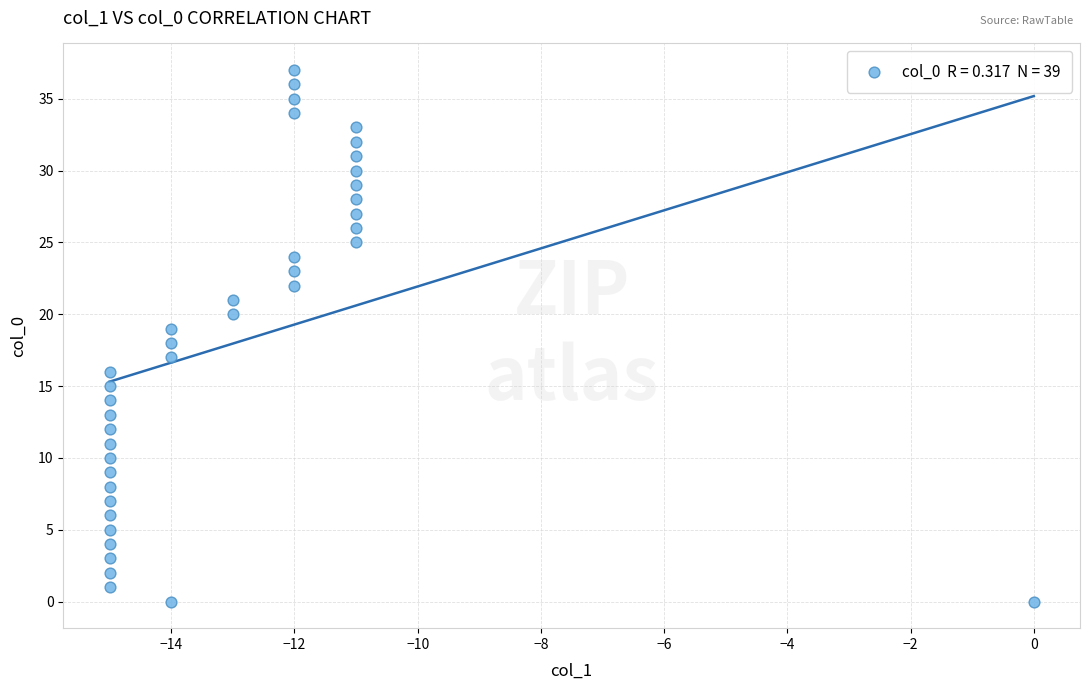

What is the range of Y values (max minus min)?

37